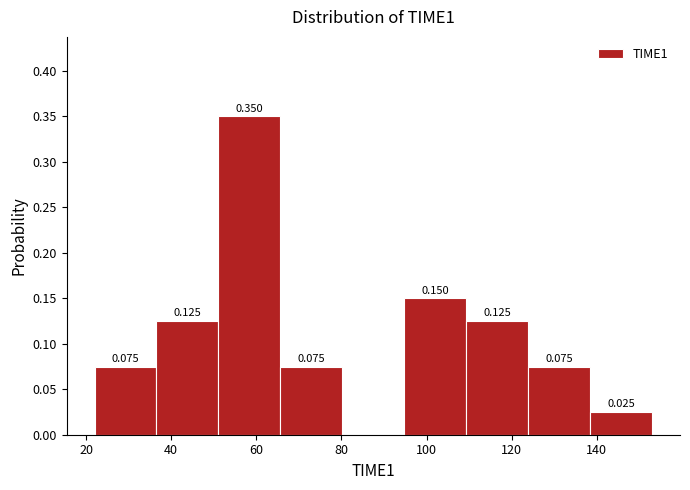

Over which range of the x-axis is the bar tallest?

52 to 66